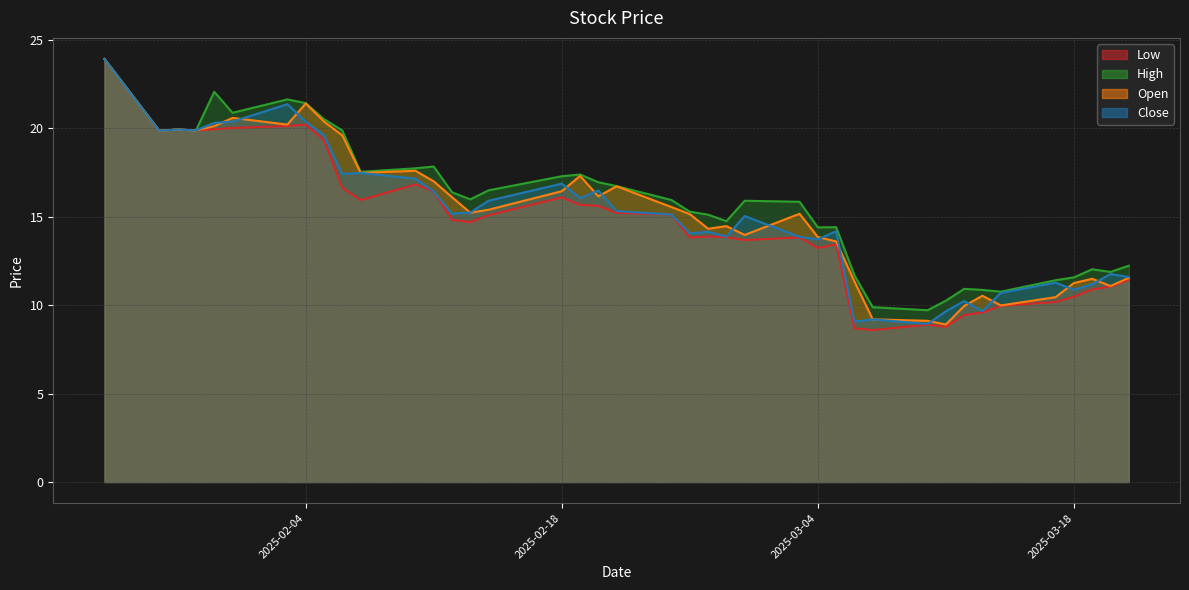

Reading right to left, list all the values displayed in this chart.

Low: 2025-03-21=11.4	2025-03-20=11.0	2025-03-19=10.9	2025-03-18=10.5	2025-03-17=10.2	2025-03-14=10.0	2025-03-13=9.6	2025-03-12=9.4	2025-03-11=8.8	2025-03-10=8.9	2025-03-07=8.6	2025-03-06=8.7	2025-03-05=13.4	2025-03-04=13.2	2025-03-03=13.8	2025-02-28=13.7	2025-02-27=13.8	2025-02-26=13.9	2025-02-25=13.8	2025-02-24=15.1	2025-02-21=15.2	2025-02-20=15.6	2025-02-19=15.7	2025-02-18=16.1	2025-02-14=15.1	2025-02-13=14.7	2025-02-12=14.8	2025-02-11=16.4	2025-02-10=16.8	2025-02-07=15.9	2025-02-06=16.6	2025-02-05=19.3	2025-02-04=20.2	2025-02-03=20.1	2025-01-31=20.0	2025-01-30=19.9	2025-01-29=19.9	2025-01-28=19.9	2025-01-27=19.8	2025-01-24=23.9
Open: 2025-03-21=11.5	2025-03-20=11.1	2025-03-19=11.5	2025-03-18=11.2	2025-03-17=10.4	2025-03-14=10.0	2025-03-13=10.5	2025-03-12=9.9	2025-03-11=8.9	2025-03-10=9.1	2025-03-07=9.2	2025-03-06=11.3	2025-03-05=13.6	2025-03-04=13.8	2025-03-03=15.2	2025-02-28=14.0	2025-02-27=14.5	2025-02-26=14.3	2025-02-25=15.1	2025-02-24=15.5	2025-02-21=16.7	2025-02-20=16.1	2025-02-19=17.3	2025-02-18=16.4	2025-02-14=15.4	2025-02-13=15.2	2025-02-12=16.1	2025-02-11=17.0	2025-02-10=17.6	2025-02-07=17.5	2025-02-06=19.6	2025-02-05=20.4	2025-02-04=21.4	2025-02-03=20.2	2025-01-31=20.6	2025-01-30=20.1	2025-01-29=19.9	2025-01-28=19.9	2025-01-27=19.8	2025-01-24=23.9
High: 2025-03-21=12.2	2025-03-20=11.9	2025-03-19=12.0	2025-03-18=11.6	2025-03-17=11.4	2025-03-14=10.8	2025-03-13=10.9	2025-03-12=10.9	2025-03-11=10.2	2025-03-10=9.7	2025-03-07=9.9	2025-03-06=11.7	2025-03-05=14.4	2025-03-04=14.4	2025-03-03=15.8	2025-02-28=15.9	2025-02-27=14.7	2025-02-26=15.1	2025-02-25=15.3	2025-02-24=15.9	2025-02-21=16.7	2025-02-20=16.9	2025-02-19=17.4	2025-02-18=17.3	2025-02-14=16.5	2025-02-13=16.0	2025-02-12=16.4	2025-02-11=17.8	2025-02-10=17.7	2025-02-07=17.5	2025-02-06=19.9	2025-02-05=20.5	2025-02-04=21.4	2025-02-03=21.6	2025-01-31=20.9	2025-01-30=22.0	2025-01-29=19.9	2025-01-28=19.9	2025-01-27=19.8	2025-01-24=23.9
Close: 2025-03-21=11.6	2025-03-20=11.8	2025-03-19=11.2	2025-03-18=10.9	2025-03-17=11.3	2025-03-14=10.7	2025-03-13=9.7	2025-03-12=10.2	2025-03-11=9.6	2025-03-10=8.9	2025-03-07=9.2	2025-03-06=9.1	2025-03-05=14.2	2025-03-04=13.7	2025-03-03=13.9	2025-02-28=15.0	2025-02-27=13.9	2025-02-26=14.1	2025-02-25=14.1	2025-02-24=15.1	2025-02-21=15.3	2025-02-20=16.5	2025-02-19=16.0	2025-02-18=16.9	2025-02-14=15.9	2025-02-13=15.2	2025-02-12=15.2	2025-02-11=16.4	2025-02-10=17.1	2025-02-07=17.5	2025-02-06=17.4	2025-02-05=19.6	2025-02-04=20.4	2025-02-03=21.4	2025-01-31=20.4	2025-01-30=20.3	2025-01-29=19.9	2025-01-28=19.9	2025-01-27=19.8	2025-01-24=23.9